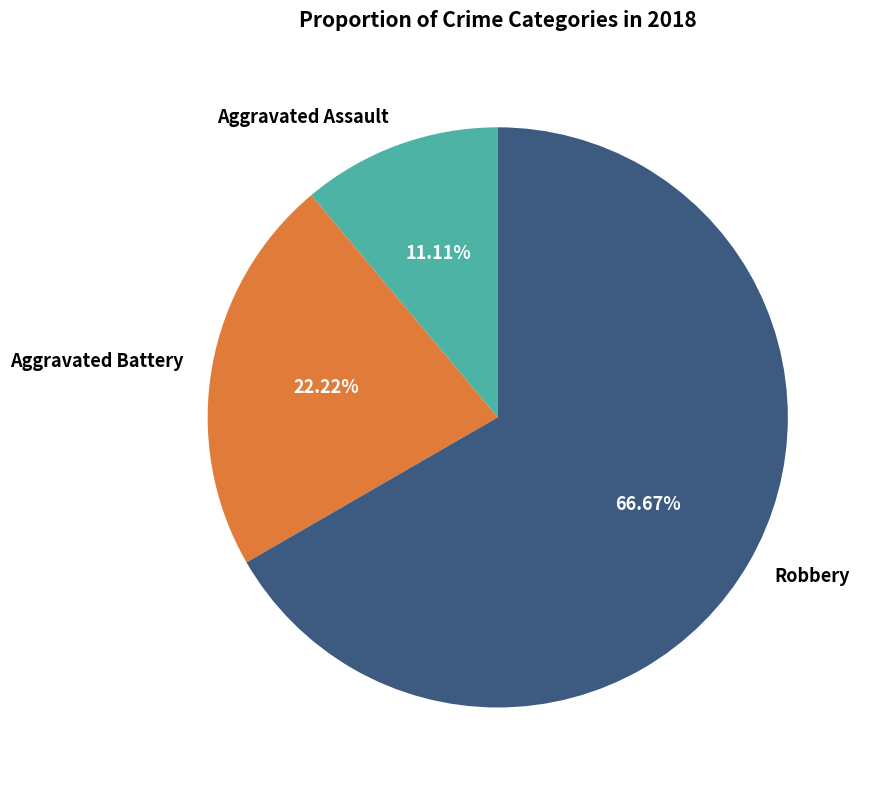

Does Robbery account for over 50% of the chart?

Yes